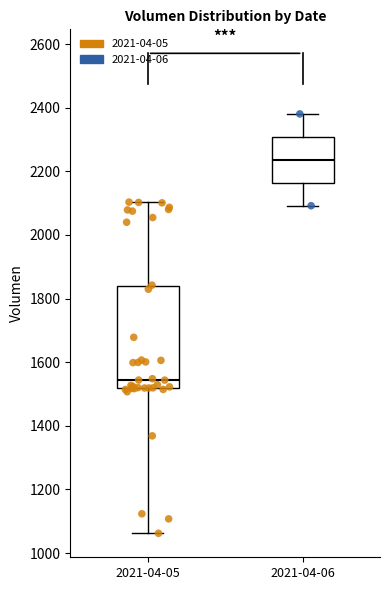

Reading left to right, transcribe this box plot: for each box, give where its median line is, the range the box spans, and where its two whiskers end, as read against the y-axis. The values are not printed on the chart, so give them approximately, as read against the axis.

2021-04-05: median 1540, box 1520 to 1840, whiskers 1060 to 2100
2021-04-06: median 2240, box 2160 to 2300, whiskers 2100 to 2380